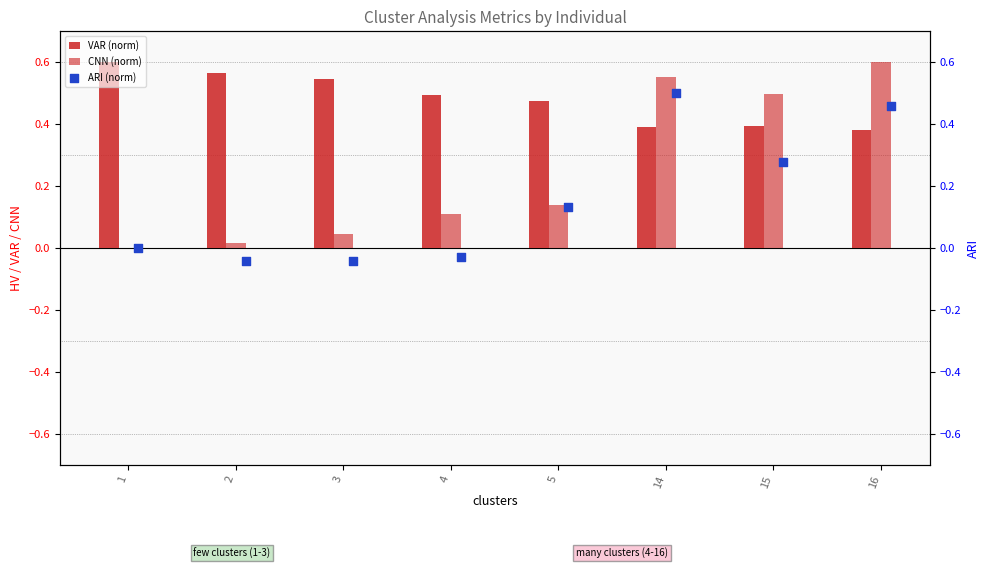

Which series has the widest spread of Y values?

CNN (norm)